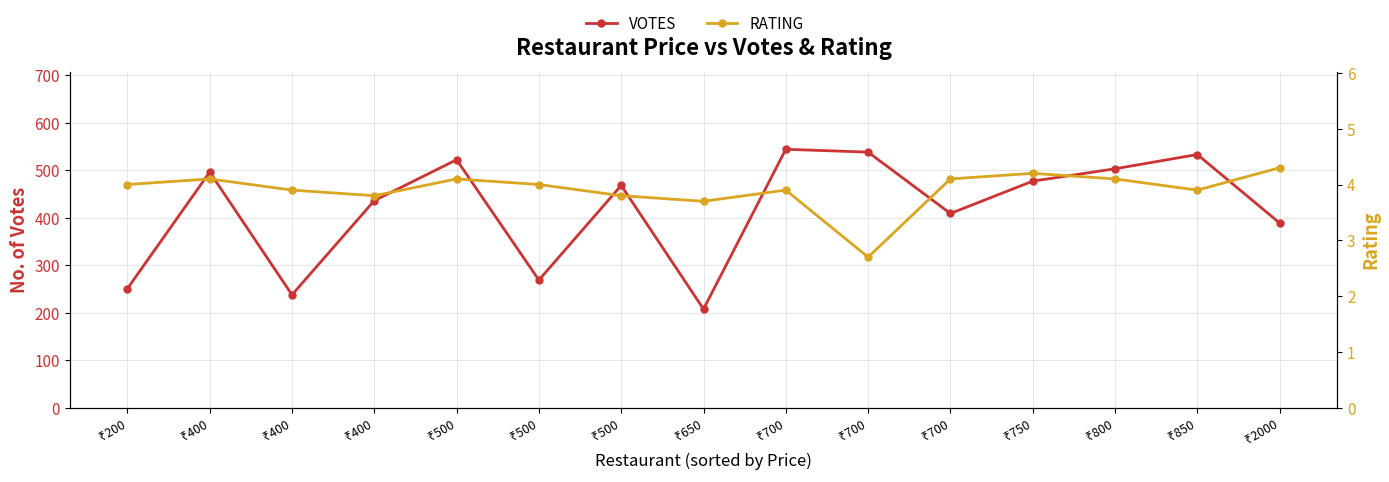

What is the maximum value shown in the chart?

544.0